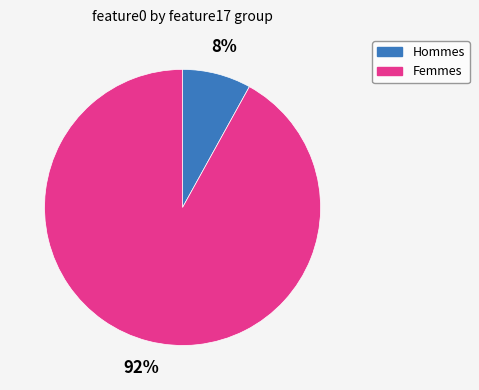

To the nearest percent, what is the average slice percentage?

50%